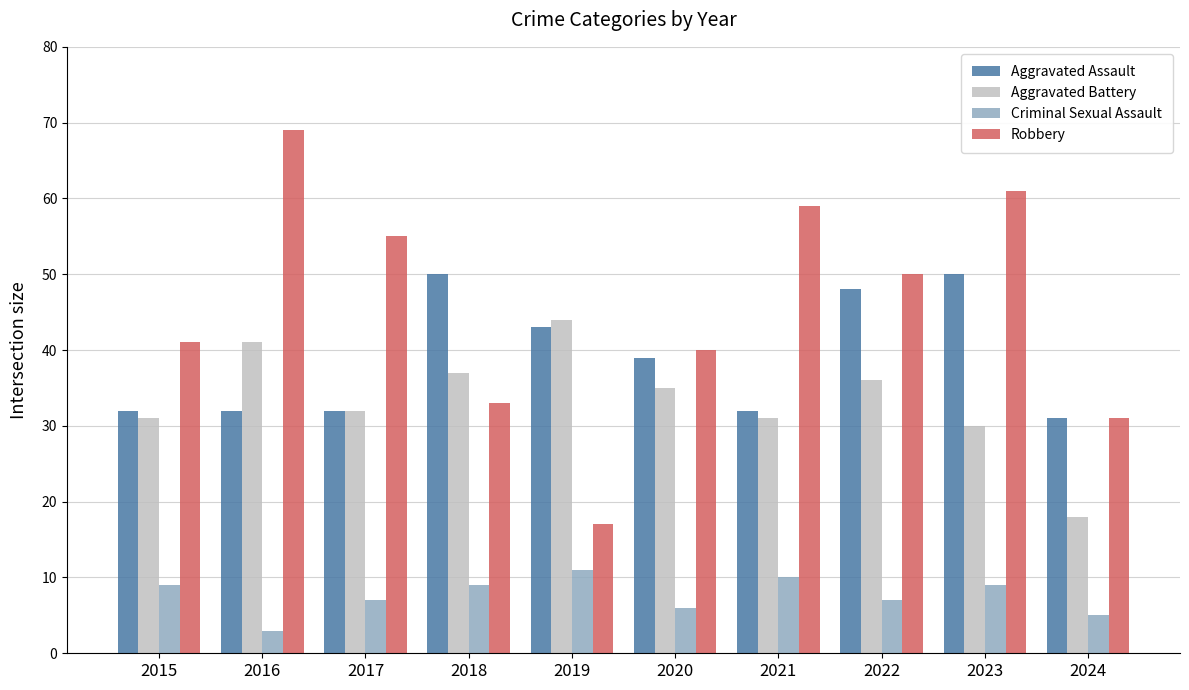

List the series in order of their peak value, lowest first.

Criminal Sexual Assault, Aggravated Battery, Aggravated Assault, Robbery